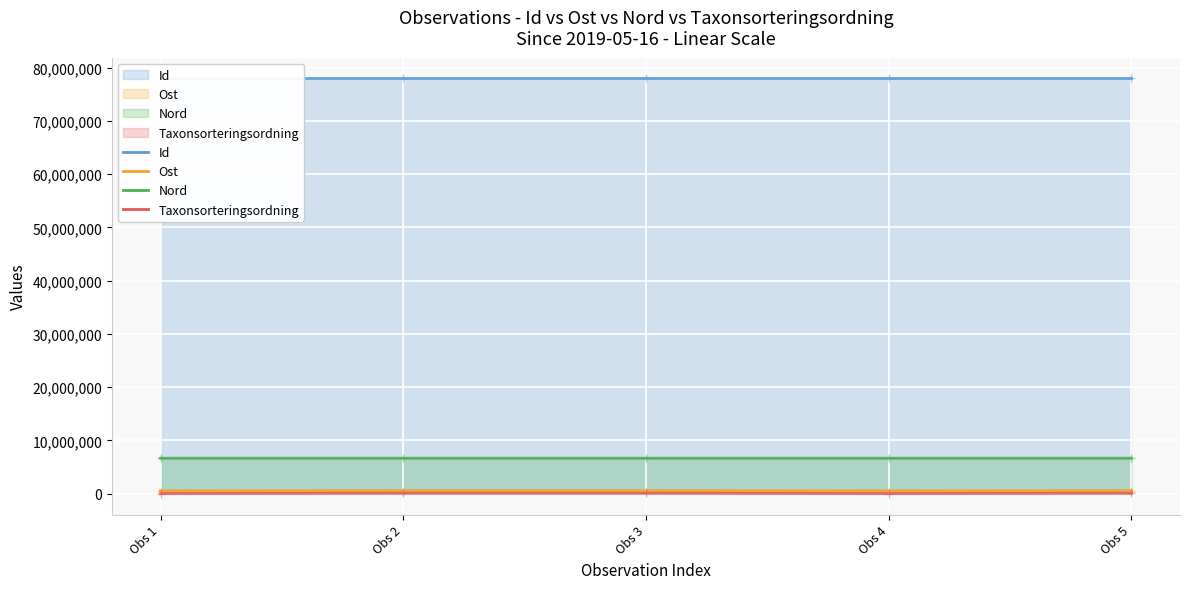

What is the minimum value for Id?

77945245.0